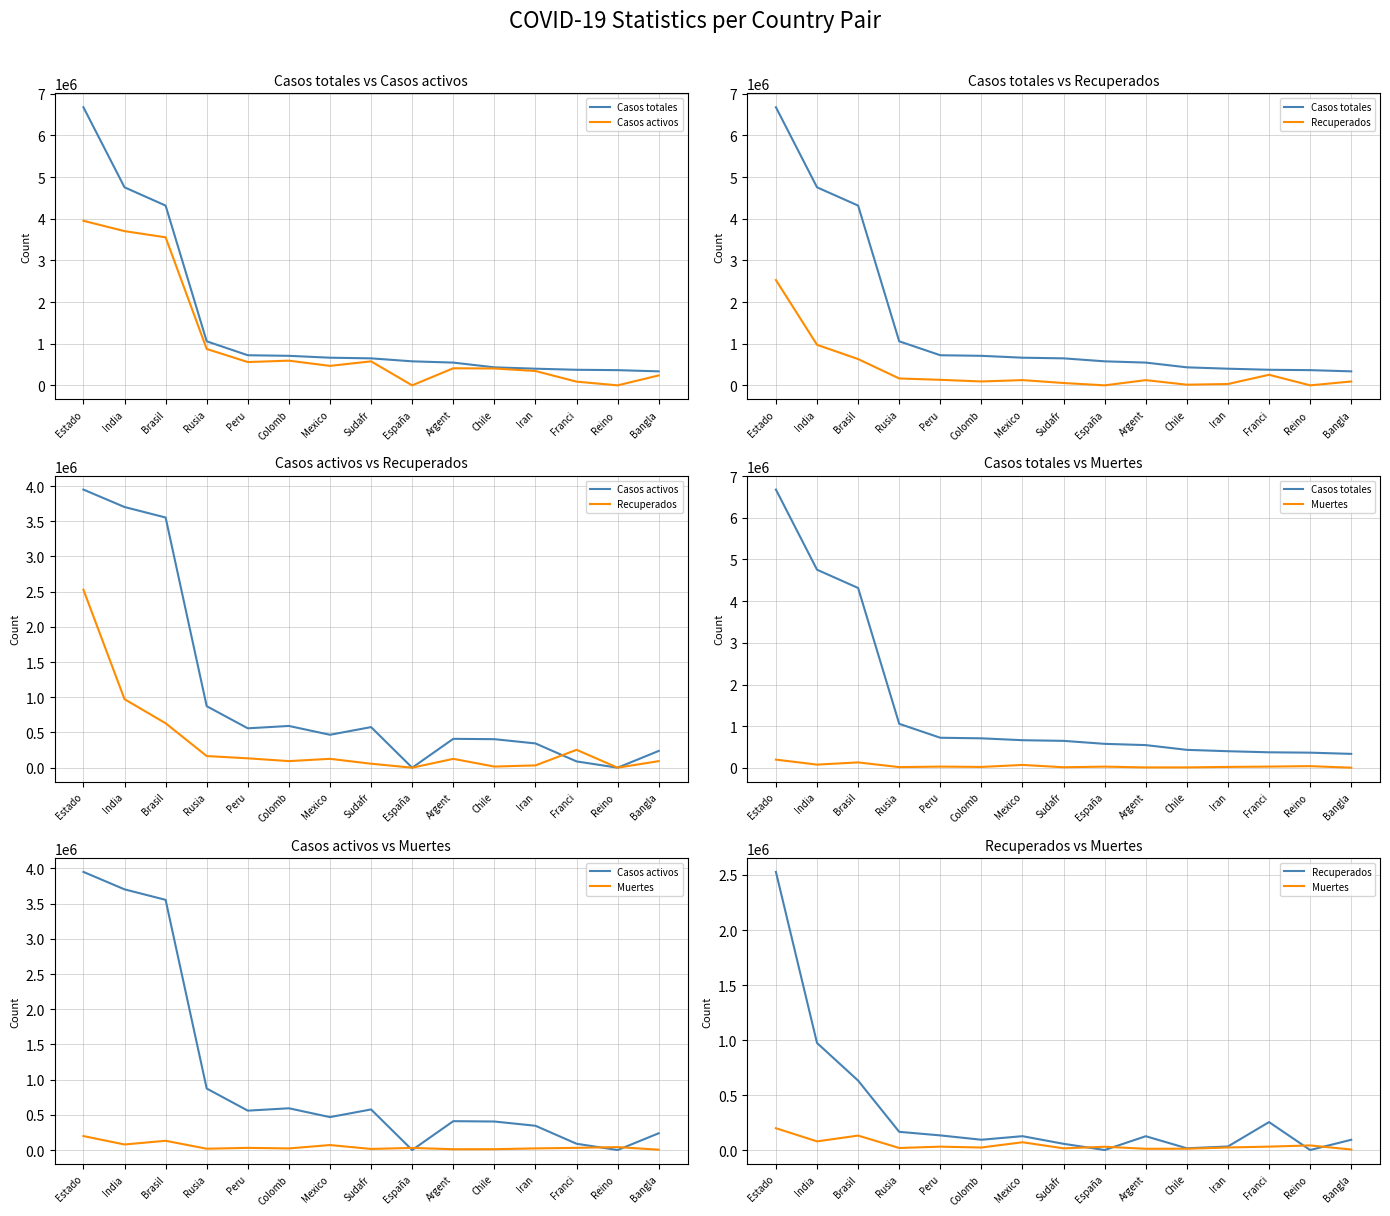

Where is Muertes nearest to the value 101415?

India